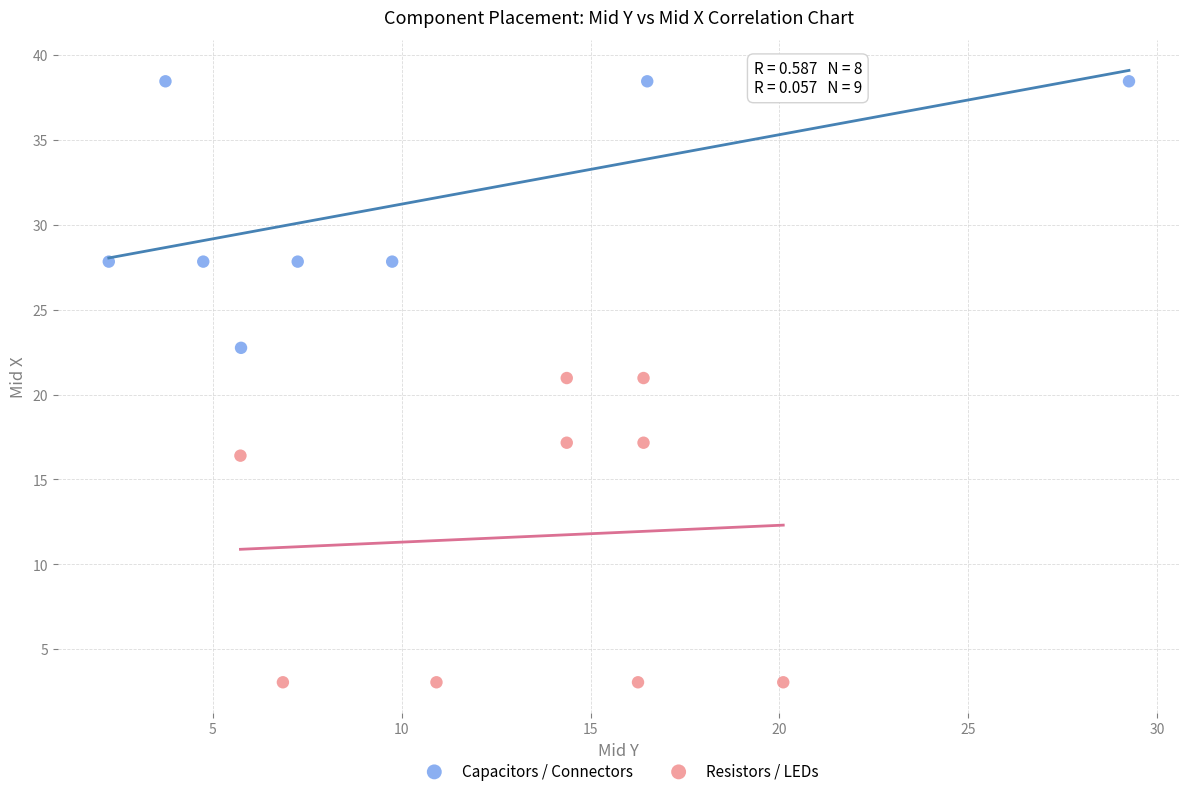

What are all the series names shown in the legend?

Capacitors / Connectors, Resistors / LEDs